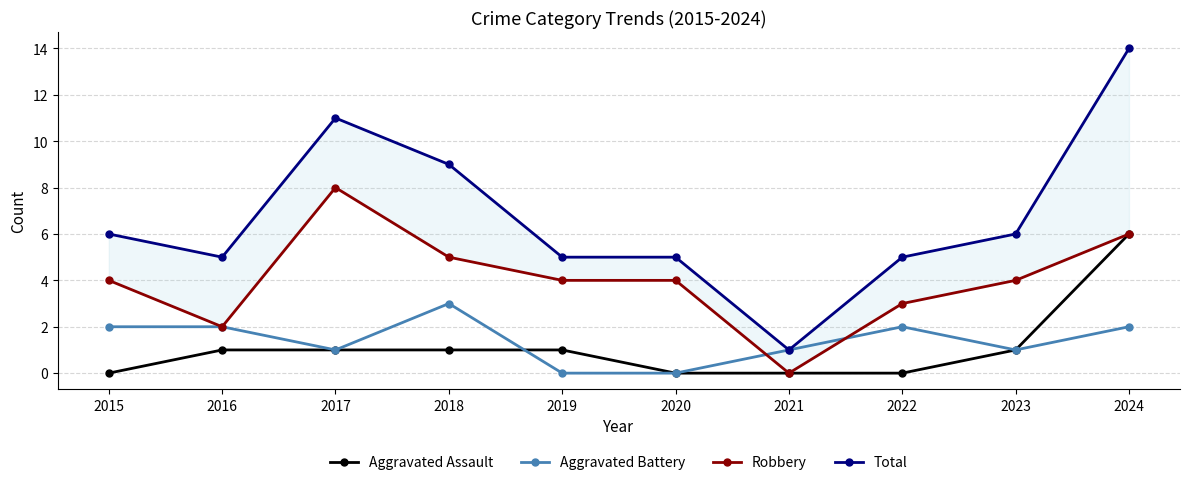

How many categories are shown in the chart?

10